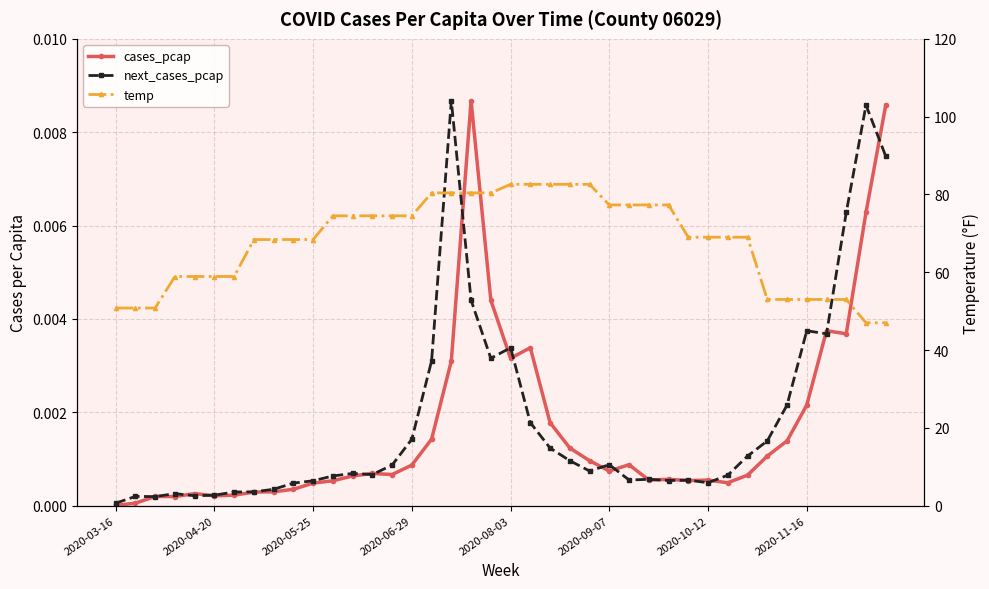

Reading left to right, transcribe all the data shown in this chart.

cases_pcap: 0.0	0.0	0.0	0.0	0.0	0.0	0.0	0.0	0.0	0.0	0.0	0.0	0.0	0.0	0.0	0.0	0.0	0.0	0.0	0.0	0.0	0.0	0.0	0.0	0.0	0.0	0.0	0.0	0.0	0.0	0.0	0.0	0.0	0.0	0.0	0.0	0.0	0.0	0.0	0.0
next_cases_pcap: 0.0	0.0	0.0	0.0	0.0	0.0	0.0	0.0	0.0	0.0	0.0	0.0	0.0	0.0	0.0	0.0	0.0	0.0	0.0	0.0	0.0	0.0	0.0	0.0	0.0	0.0	0.0	0.0	0.0	0.0	0.0	0.0	0.0	0.0	0.0	0.0	0.0	0.0	0.0	0.0
temp: 50.8	50.8	50.8	58.9	58.9	58.9	58.9	68.4	68.4	68.4	68.4	74.5	74.5	74.5	74.5	74.5	80.4	80.4	80.4	80.4	82.6	82.6	82.6	82.6	82.6	77.3	77.3	77.3	77.3	69.0	69.0	69.0	69.0	53.0	53.0	53.0	53.0	53.0	47.0	47.0